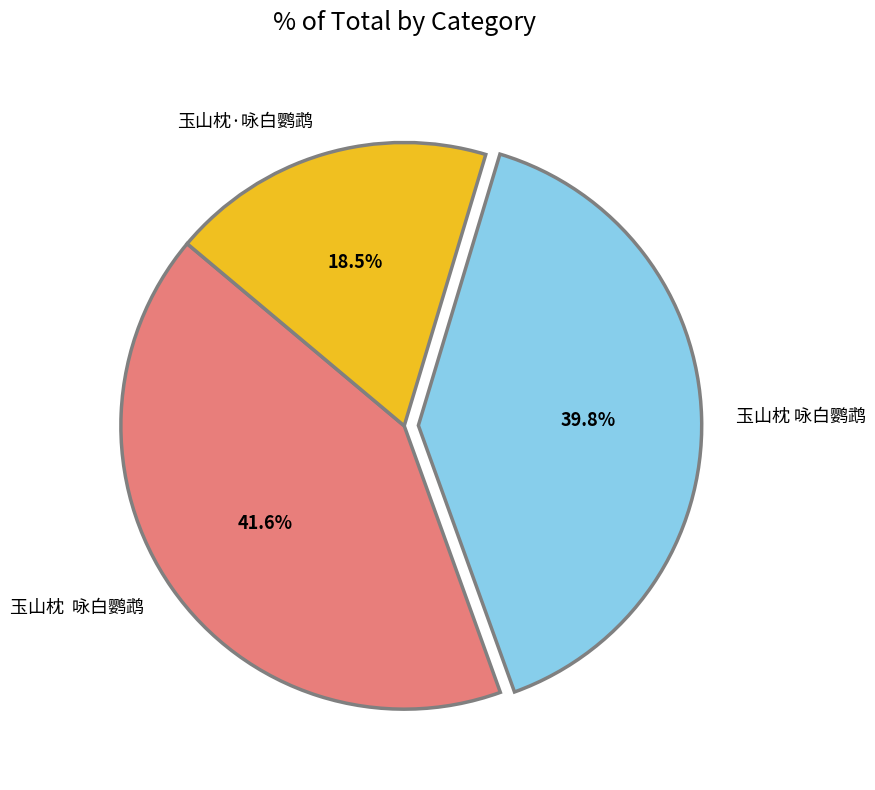

Does any single category account for the majority?

No